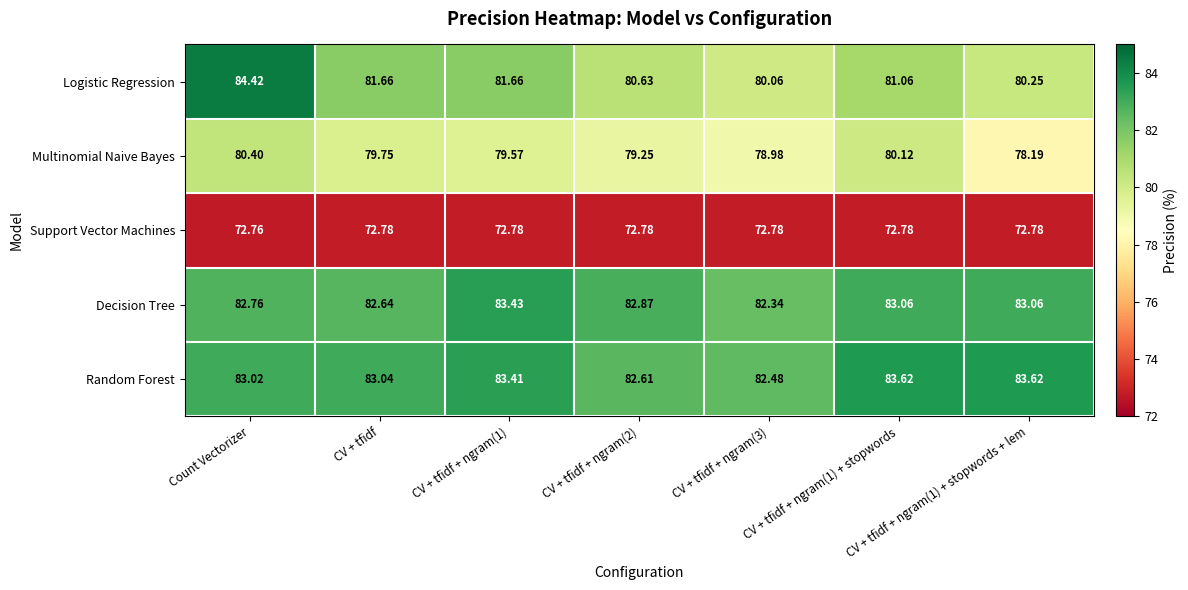

Is the value of Random Forest at CV + tfidf + ngram(1) + stopwords greater than the value of Multinomial Naive Bayes at CV + tfidf + ngram(1)?

Yes